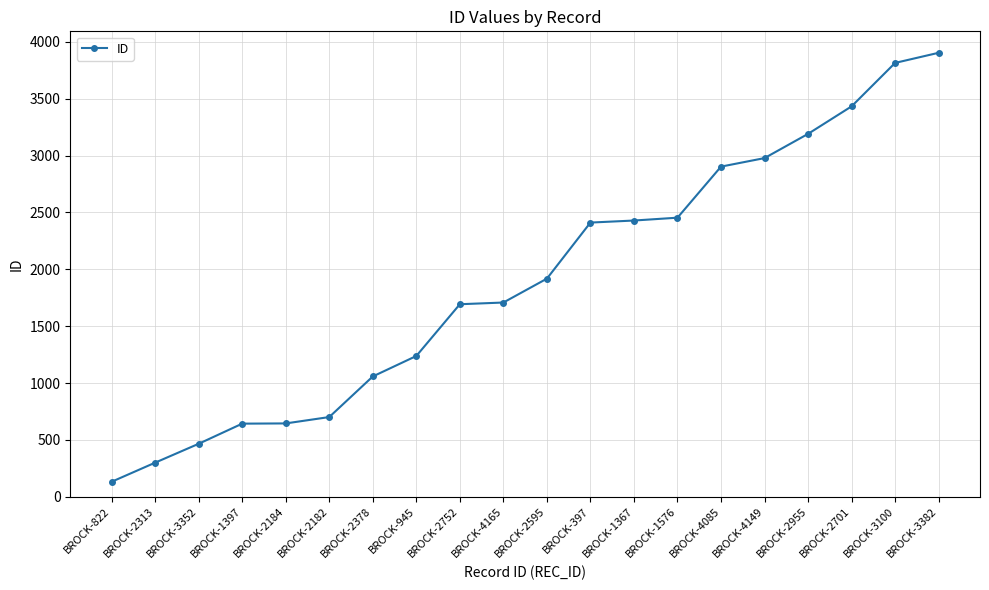

Approximately how many times larger is the value at BROCK-2701 compared to BROCK-2313?

11.4